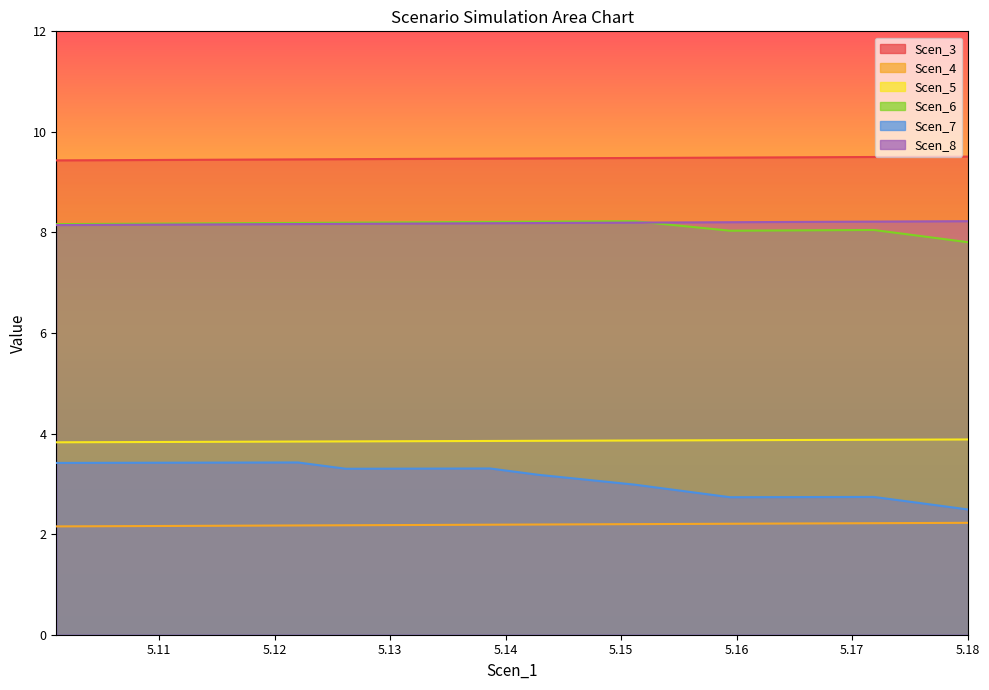

What is the approximate value of Scen_3 at 5.180060805510285?

9.5